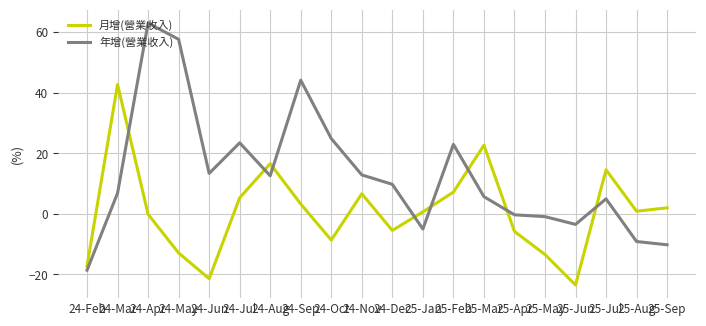

What are all the series names shown in the legend?

月增(營業收入), 年增(營業收入)